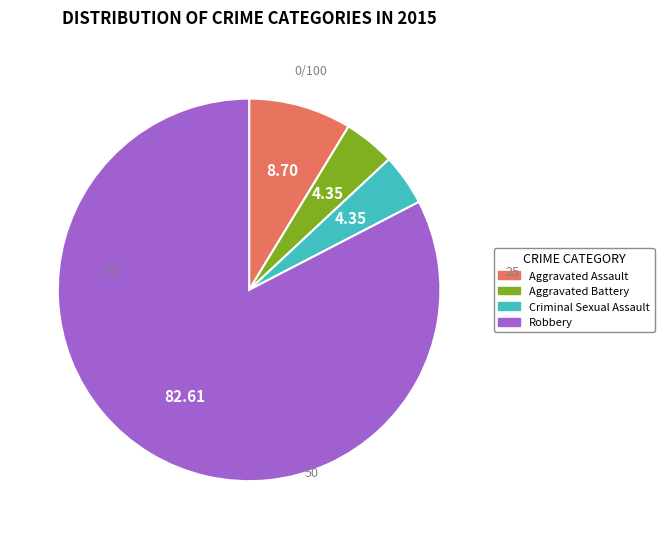

Is it true that Aggravated Assault is 9% of the pie?

True